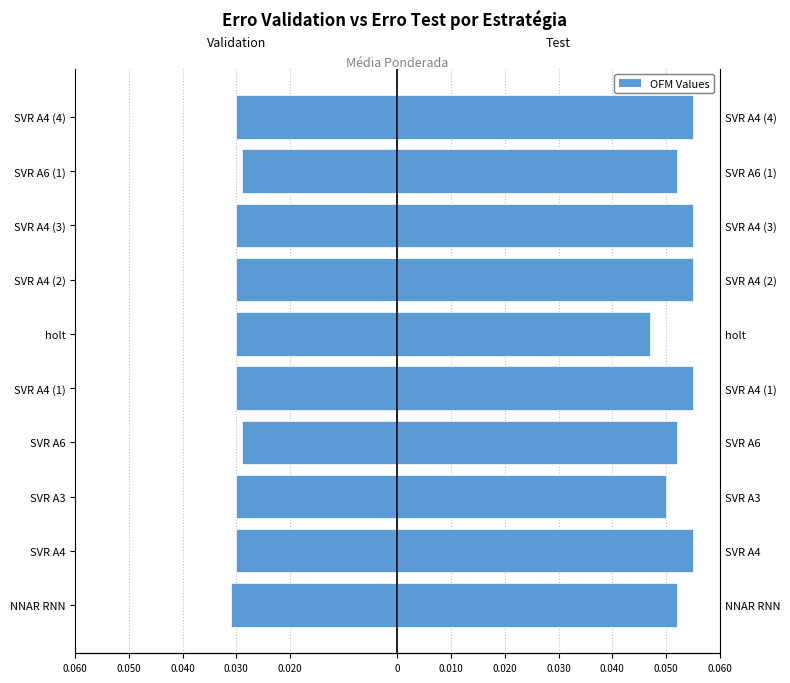

Which series changed the most between 0.050 and 0.040?

erro validation